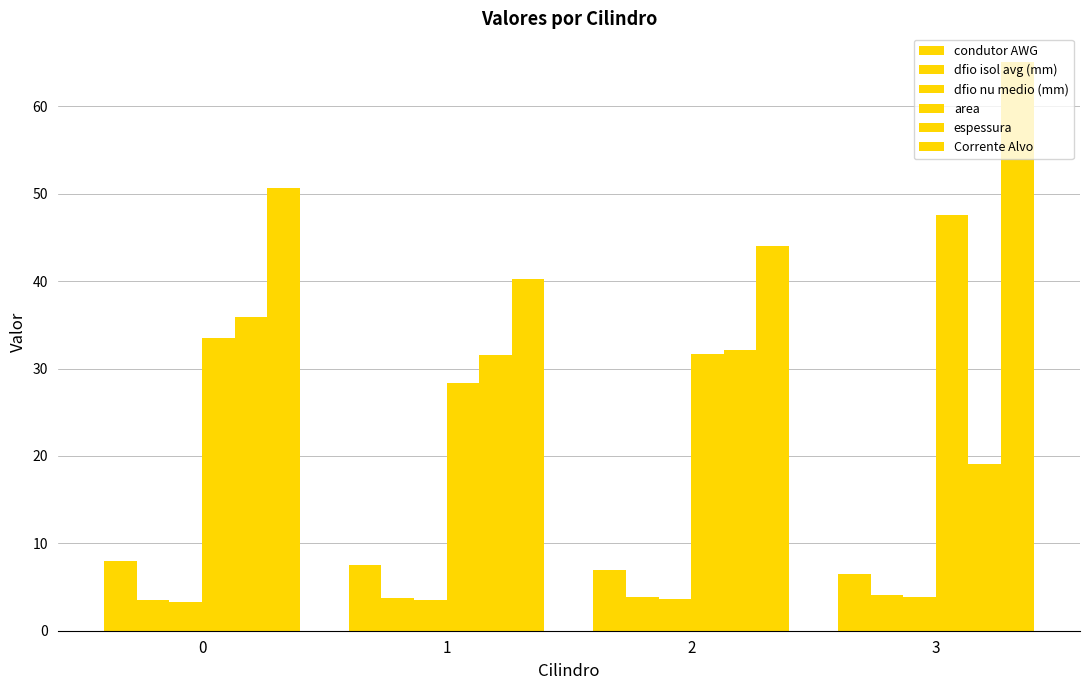

How many categories are shown in the chart?

4